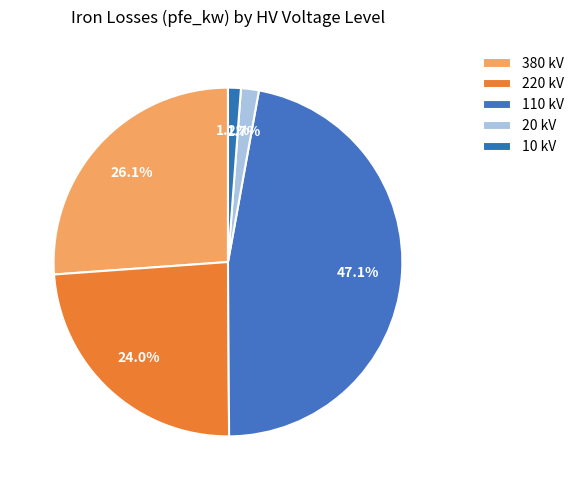

How many segments does this pie chart have?

5